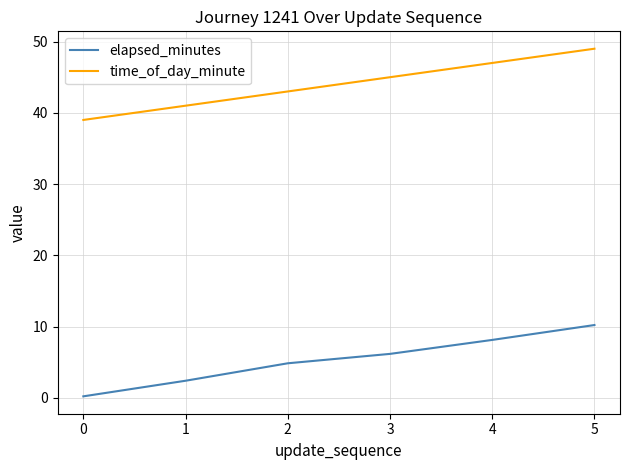

What value does the elapsed_minutes series have at 3?

6.2